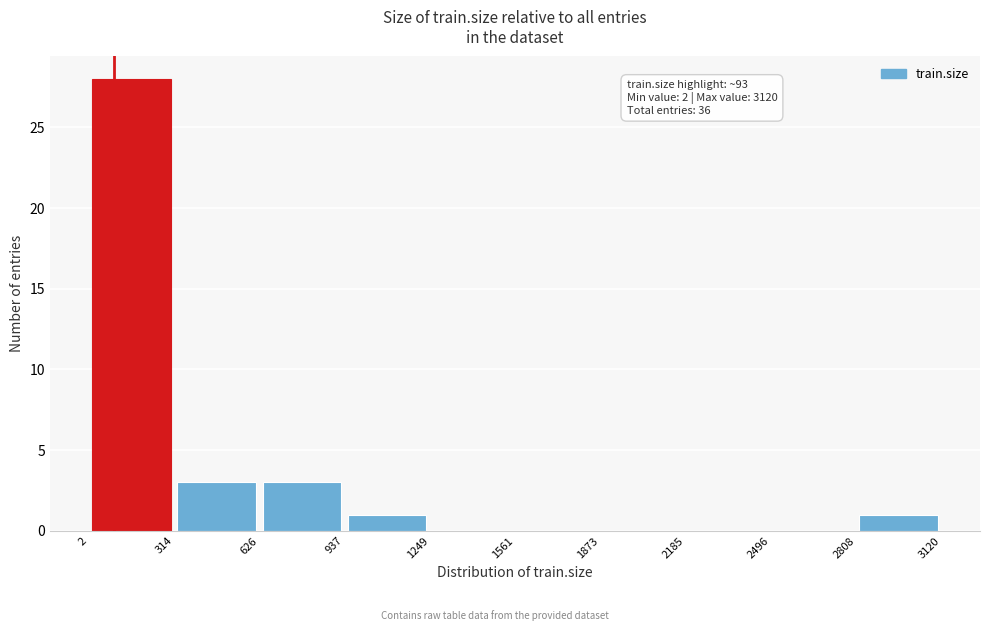

Which range on the x-axis has the tallest bar?

2 to 314